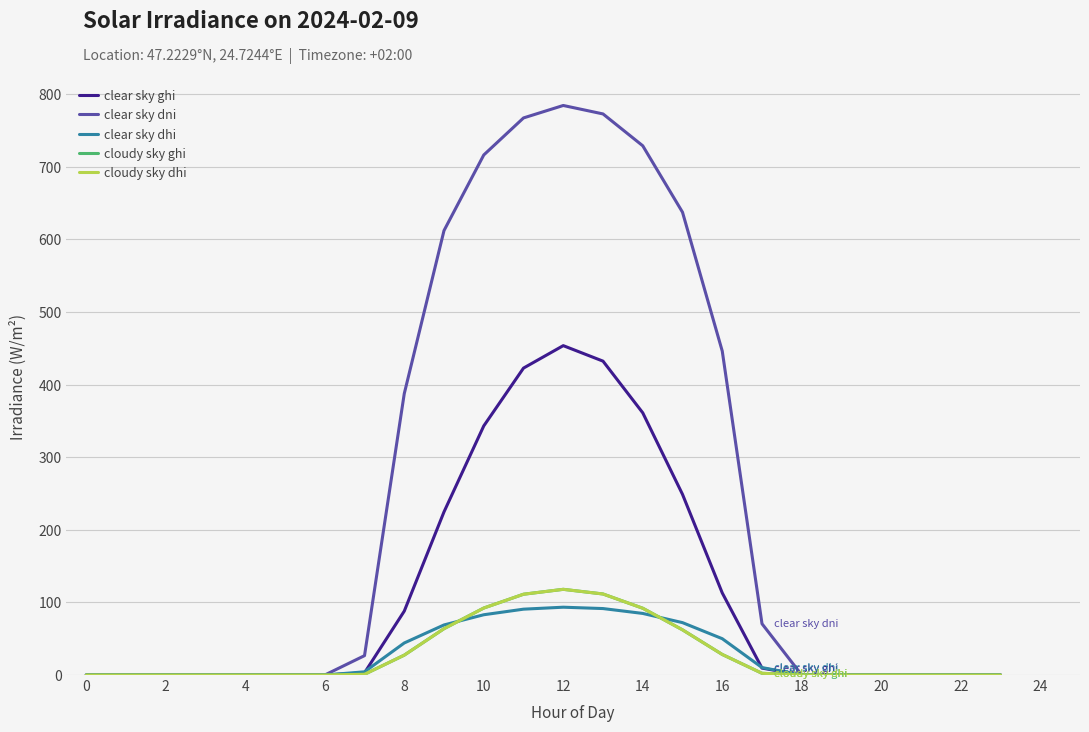

What is the difference between the maximum and minimum values in the clear sky dhi series?

93.4